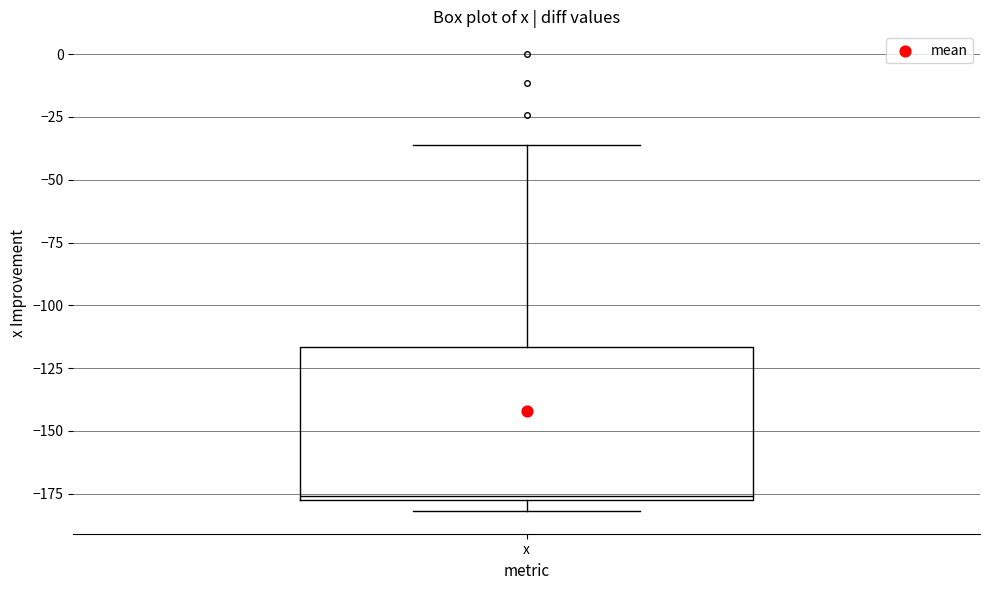

Where does the upper whisker of the box for x end on the y-axis? The values are not printed on the chart, so give them approximately, as read against the axis.

-35